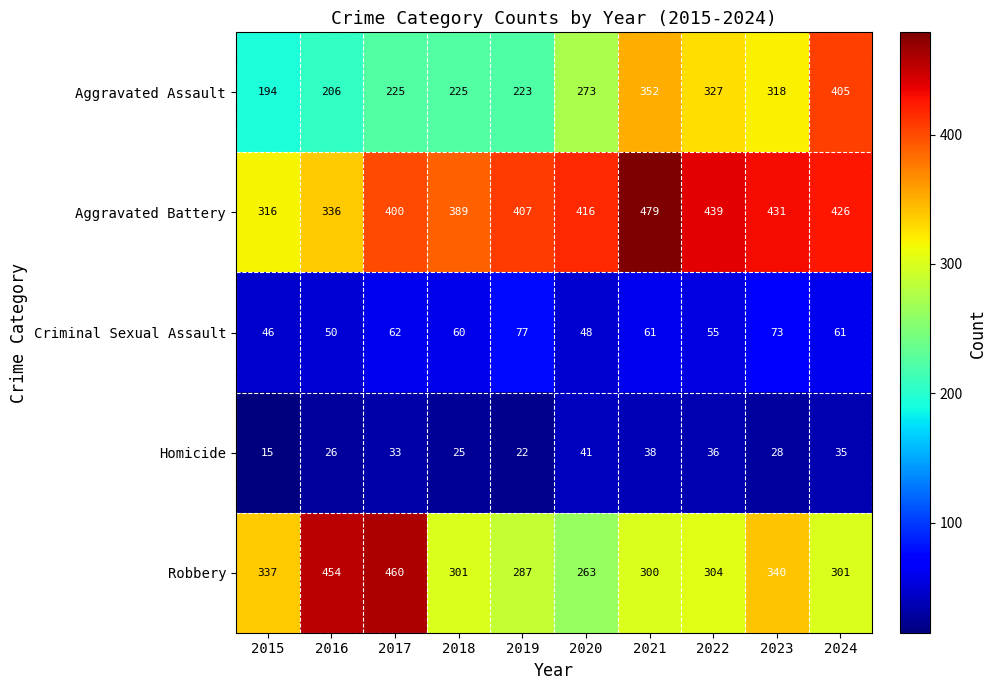

Which label corresponds to the largest value in the chart?

2021